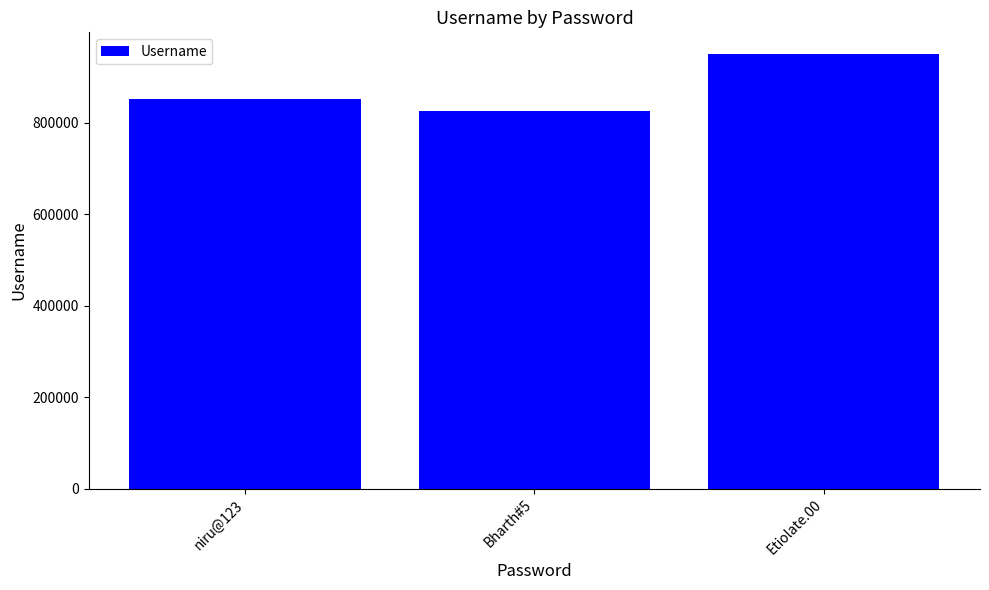

Are the bars horizontal?

No